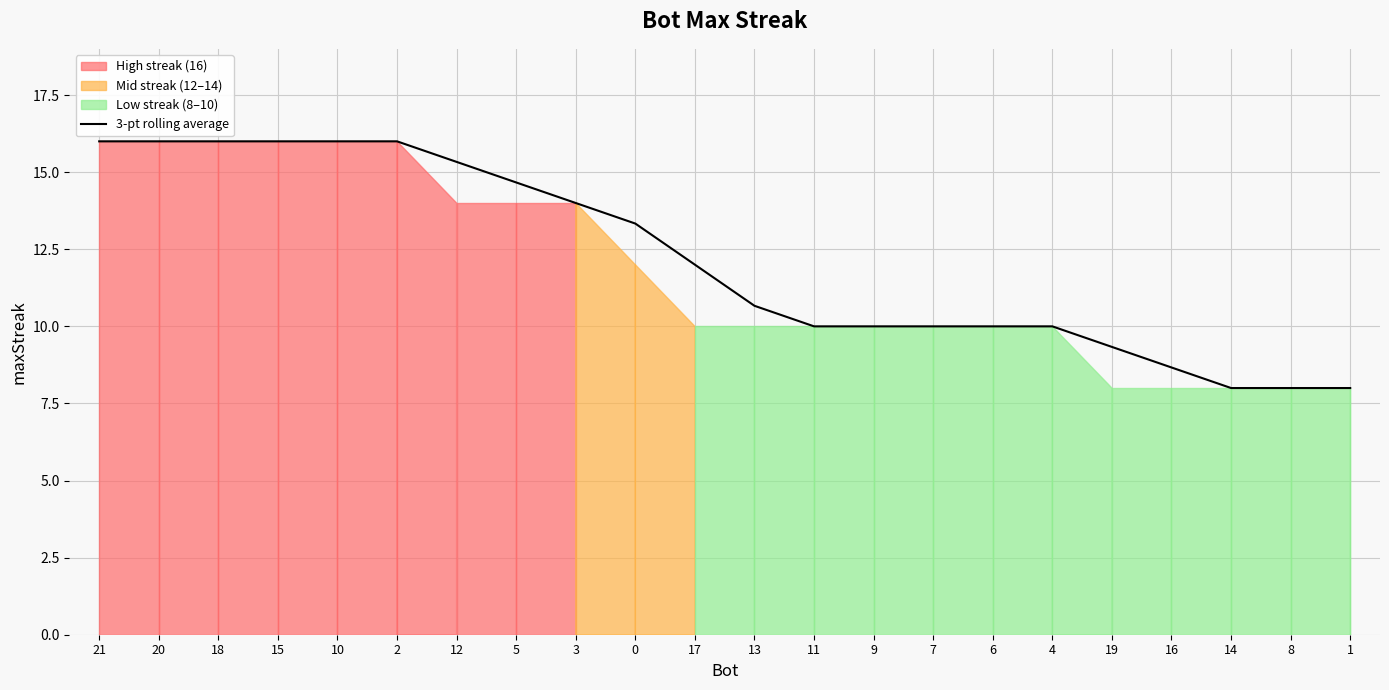

Reading left to right, transcribe all the data shown in this chart.

21=16.0	20=16.0	18=16.0	15=16.0	10=16.0	2=16.0	12=15.3	5=14.7	3=14.0	0=13.3	17=12.0	13=10.7	11=10.0	9=10.0	7=10.0	6=10.0	4=10.0	19=9.3	16=8.7	14=8.0	8=8.0	1=8.0